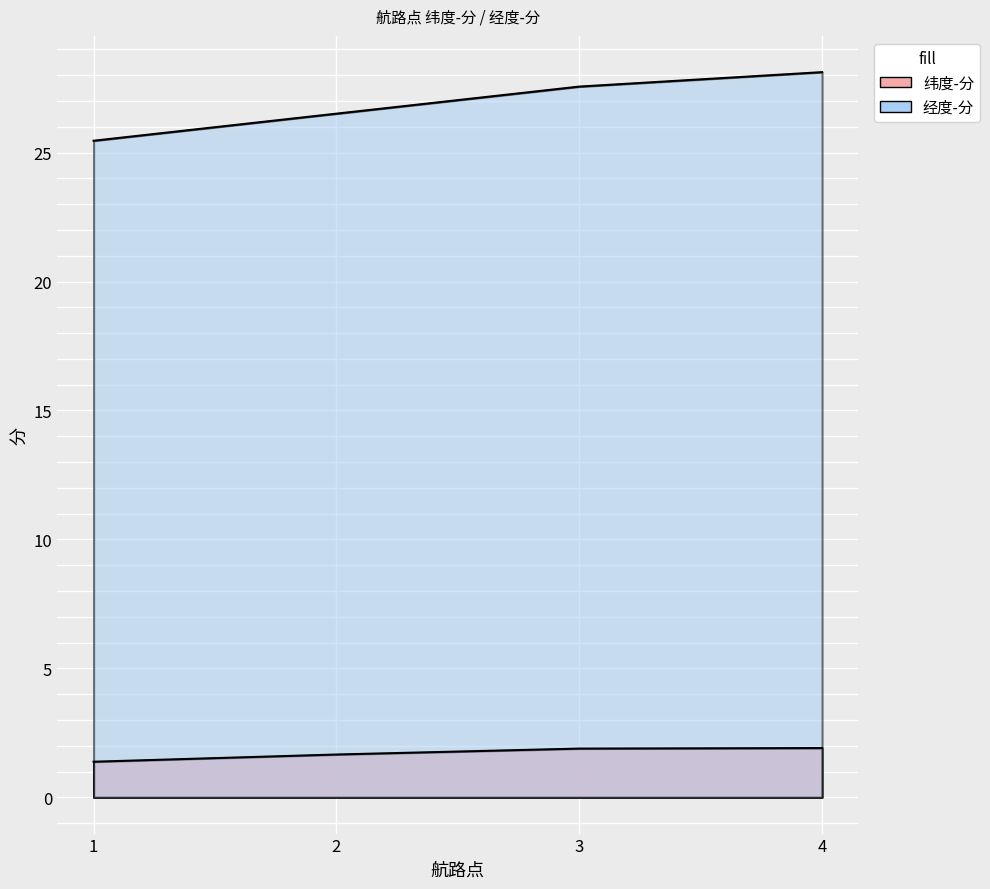

At which category is the sum across all series the highest?

4